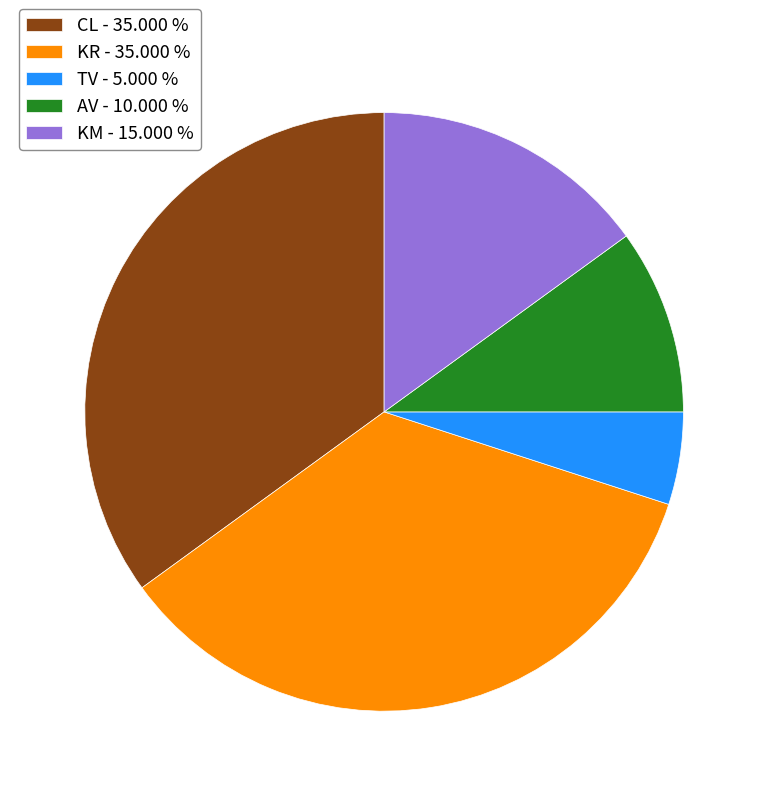

Does TV - 5.000 % represent more than half of the total?

No